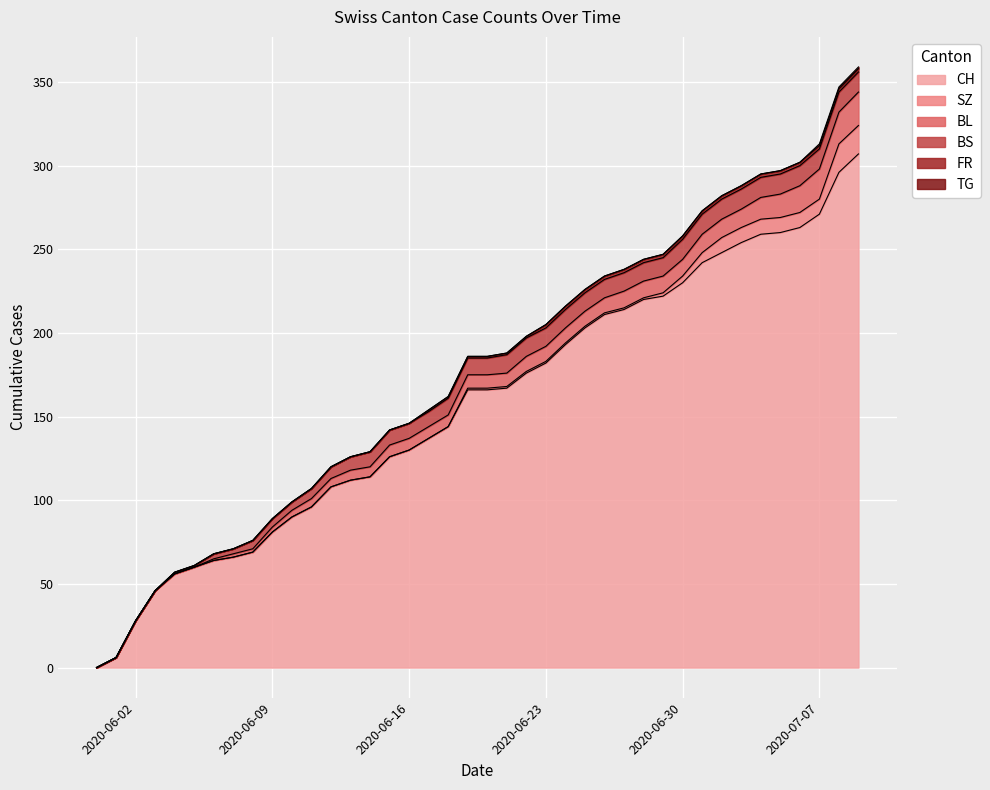

True or false: BS and TG intersect in this chart.

False